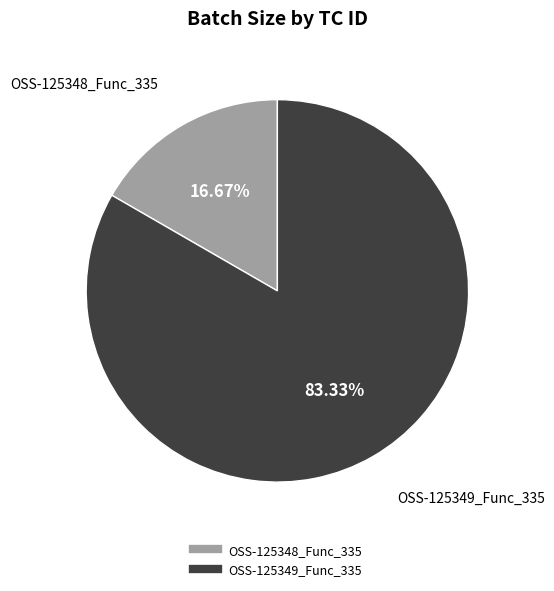

To the nearest percent, what is the average slice percentage?

50%